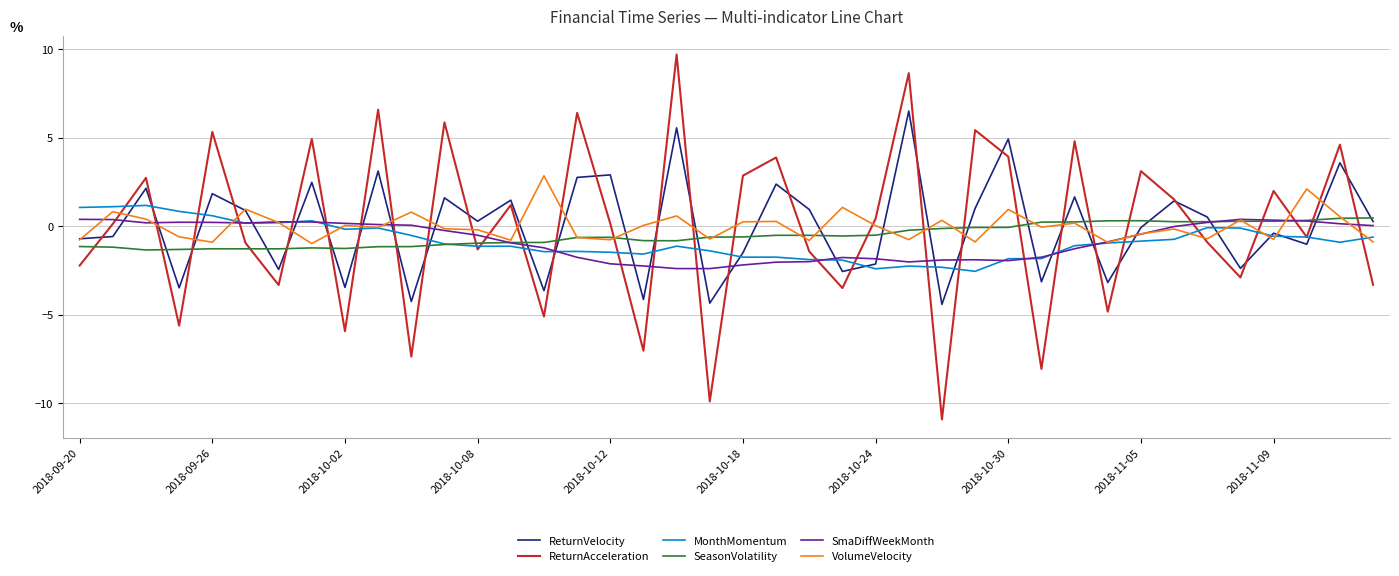

True or false: SeasonVolatility and ReturnAcceleration cross at least once.

True